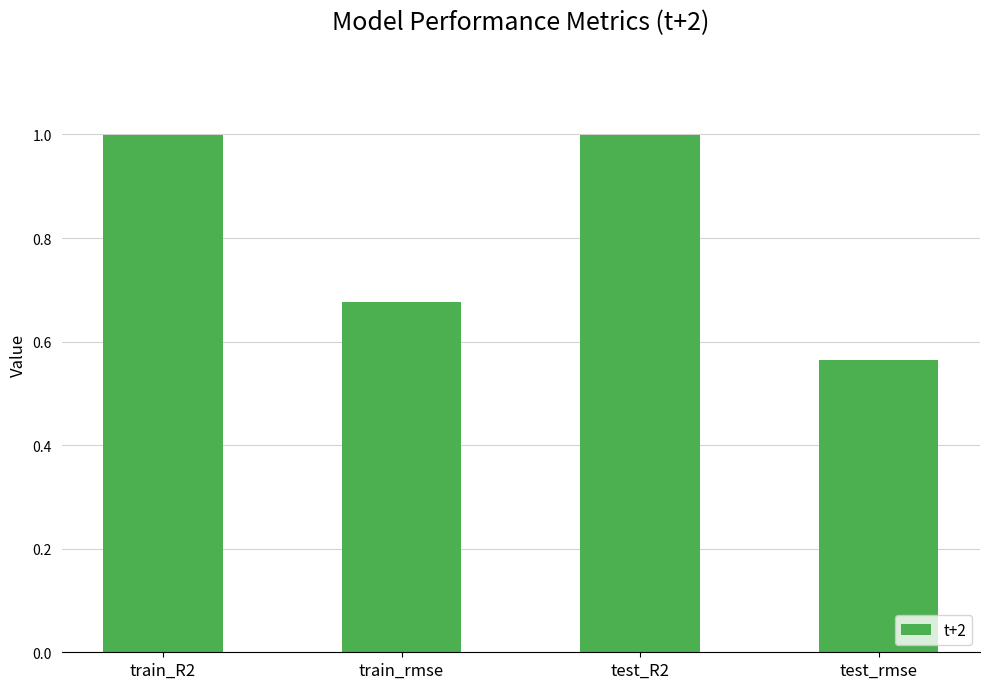

What is the difference between the second highest and minimum values?

0.4